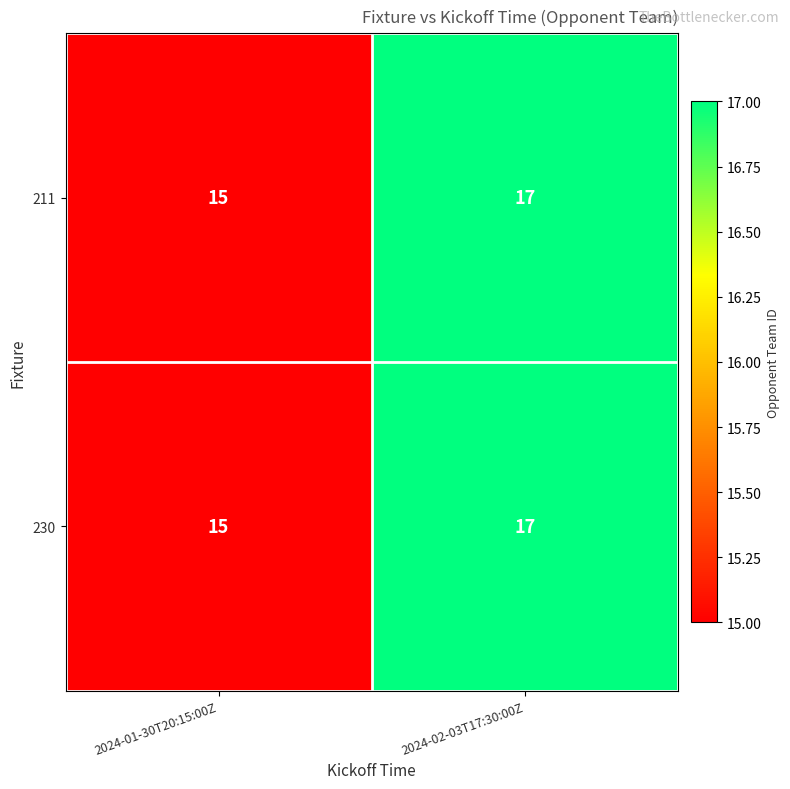

Reading left to right, extract all data points from this chart.

211: 2024-01-30T20:15:00Z=15	2024-02-03T17:30:00Z=17
230: 2024-01-30T20:15:00Z=15	2024-02-03T17:30:00Z=17